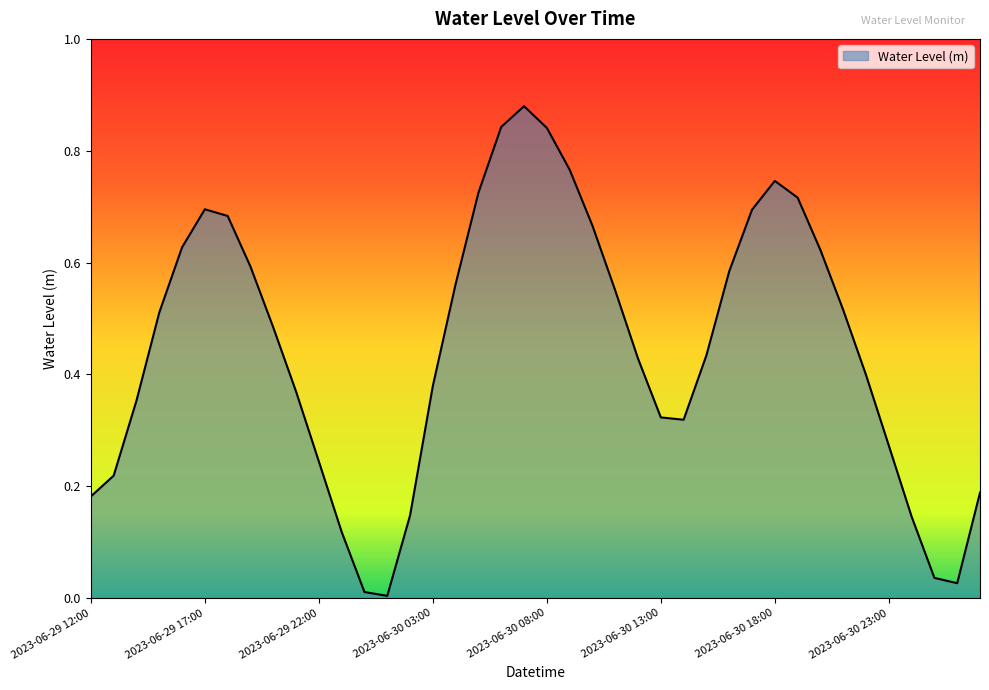

Rank the categories by value from highest to lowest.

2023-06-30 07:00, 2023-06-30 06:00, 2023-06-30 08:00, 2023-06-30 09:00, 2023-06-30 18:00, 2023-06-30 05:00, 2023-06-30 19:00, 2023-06-29 17:00, 2023-06-30 17:00, 2023-06-29 18:00, 2023-06-30 10:00, 2023-06-29 16:00, 2023-06-30 20:00, 2023-06-29 19:00, 2023-06-30 16:00, 2023-06-30 04:00, 2023-06-30 11:00, 2023-06-30 21:00, 2023-06-29 15:00, 2023-06-29 20:00, 2023-06-30 15:00, 2023-06-30 12:00, 2023-06-30 22:00, 2023-06-30 03:00, 2023-06-29 21:00, 2023-06-29 14:00, 2023-06-30 13:00, 2023-06-30 14:00, 2023-06-30 23:00, 2023-06-29 22:00, 2023-06-29 13:00, 2023-07-01 03:00, 2023-06-29 12:00, 2023-06-30 02:00, 2023-07-01 00:00, 2023-06-29 23:00, 2023-07-01 01:00, 2023-07-01 02:00, 2023-06-30 00:00, 2023-06-30 01:00